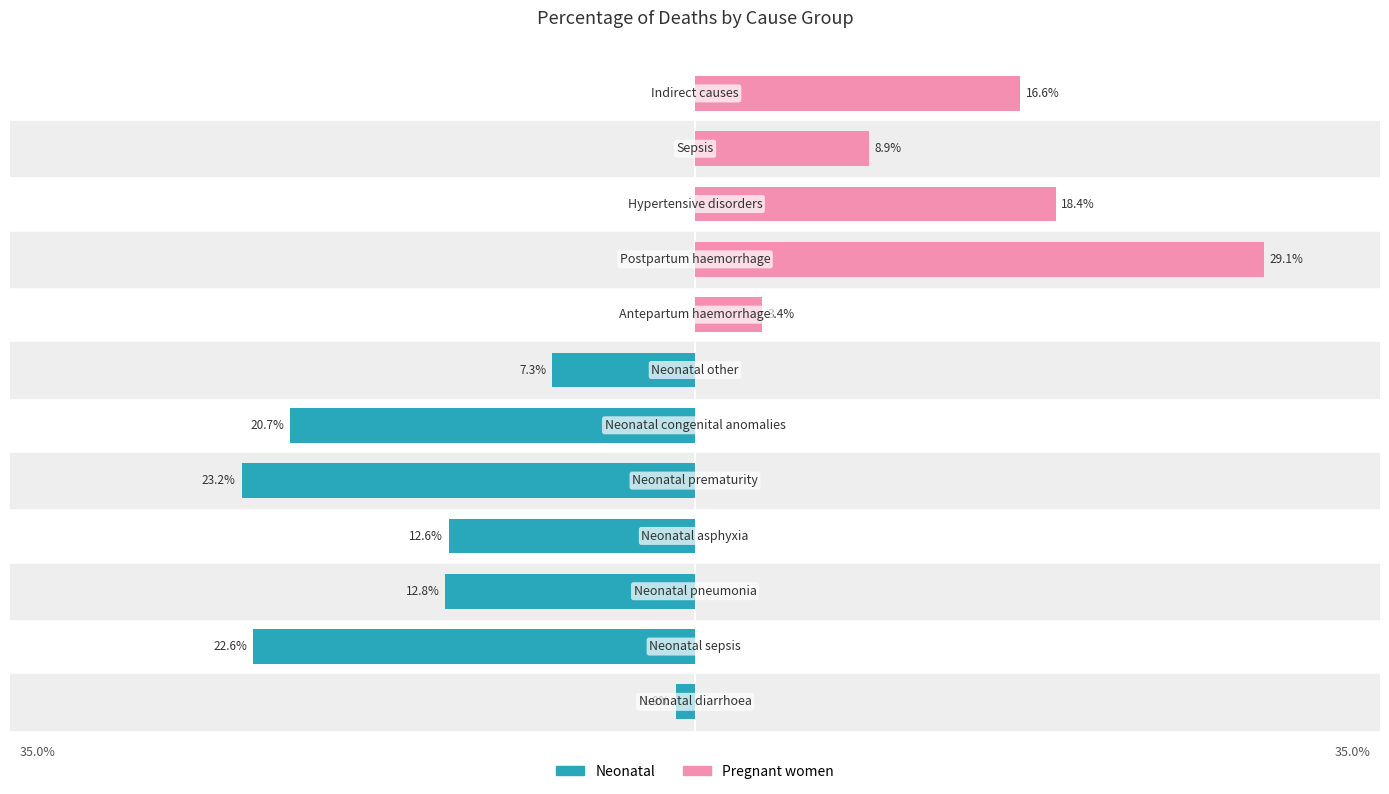

True or false: Neonatal has a value of 0.0 at 7.

True